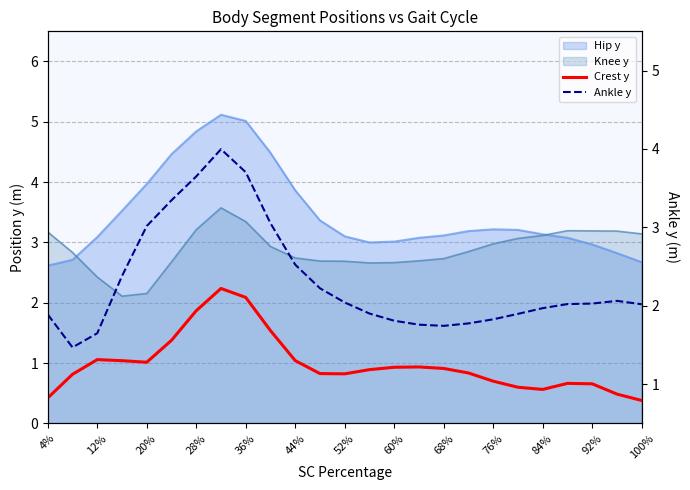

At how many categories does at least one series exceed 2?

14